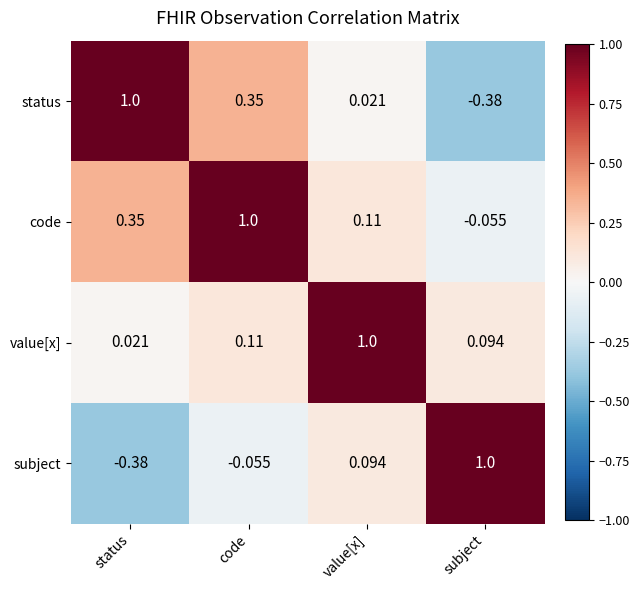

Which category has the highest value in the code series?

code